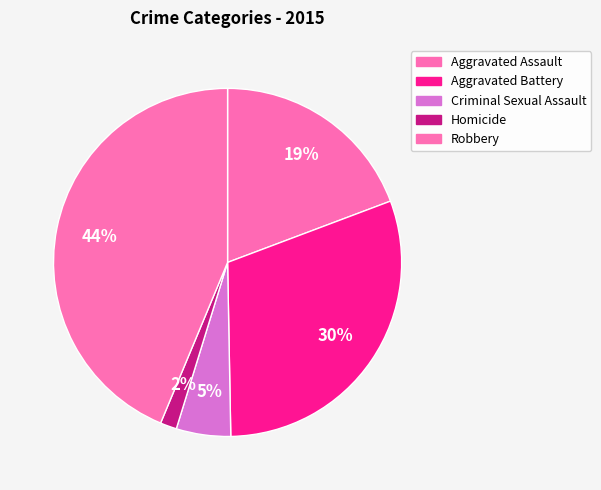

Approximately how many times larger is the value at Robbery compared to Aggravated Assault?

2.3